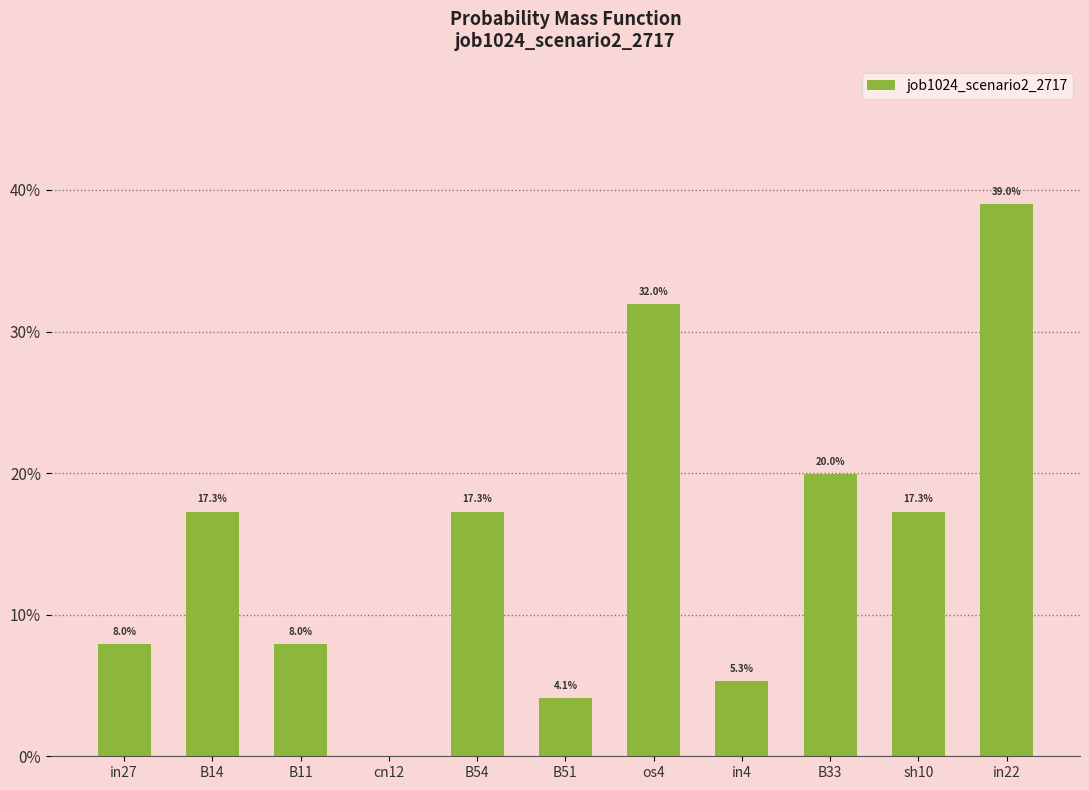

Are the bars horizontal?

No